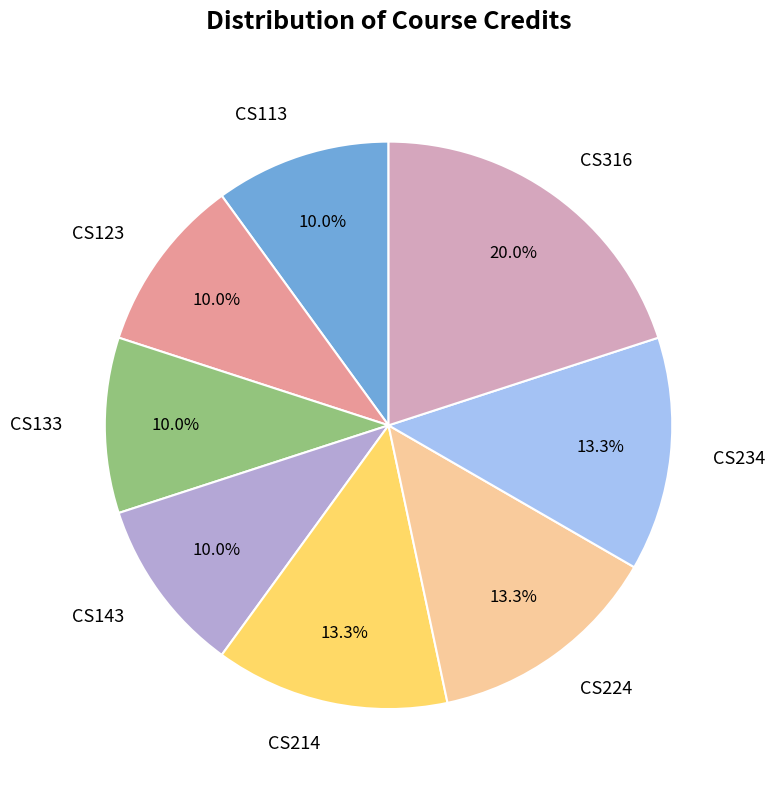

To the nearest percent, what is the average slice percentage?

12%